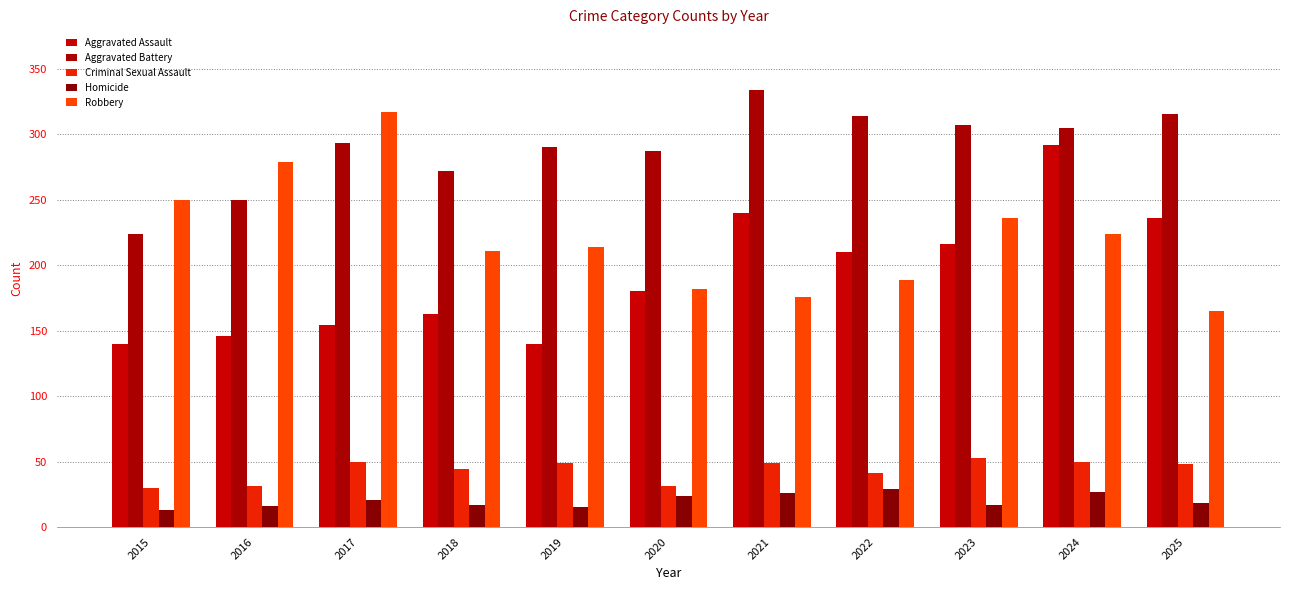

What is the smallest value displayed?

13